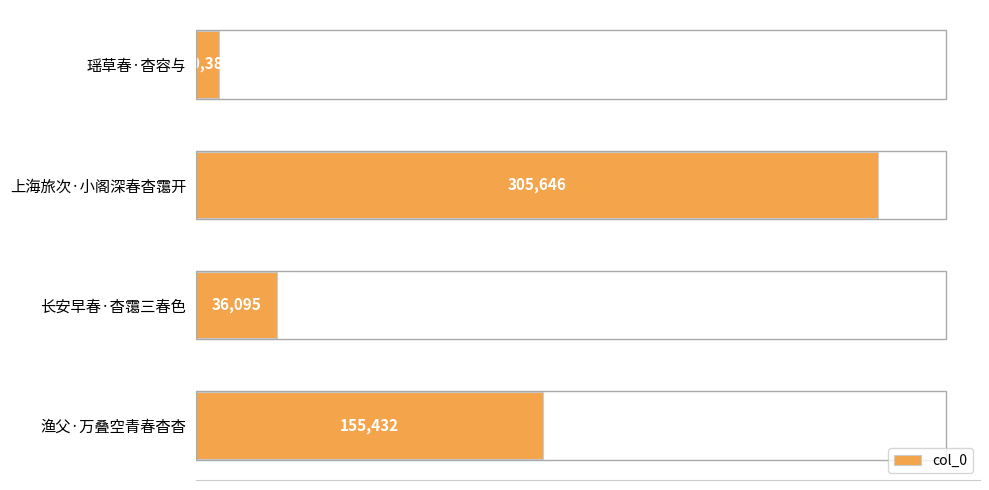

What is the change in value from 上海旅次·小阁深春杳霭开 to 渔父·万叠空青春杳杳?

-150214